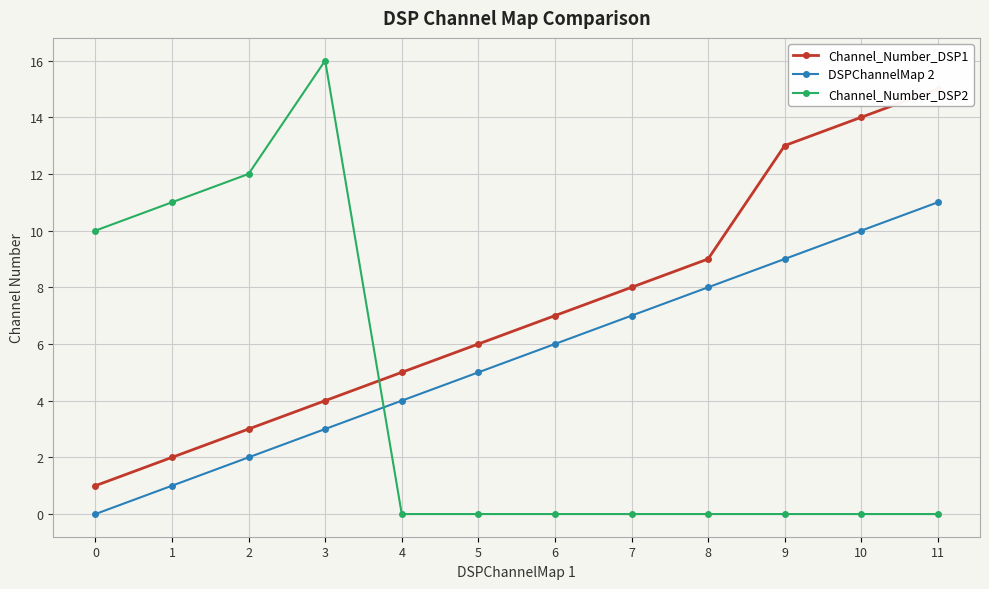

What is the average value of the Channel_Number_DSP1 series?

7